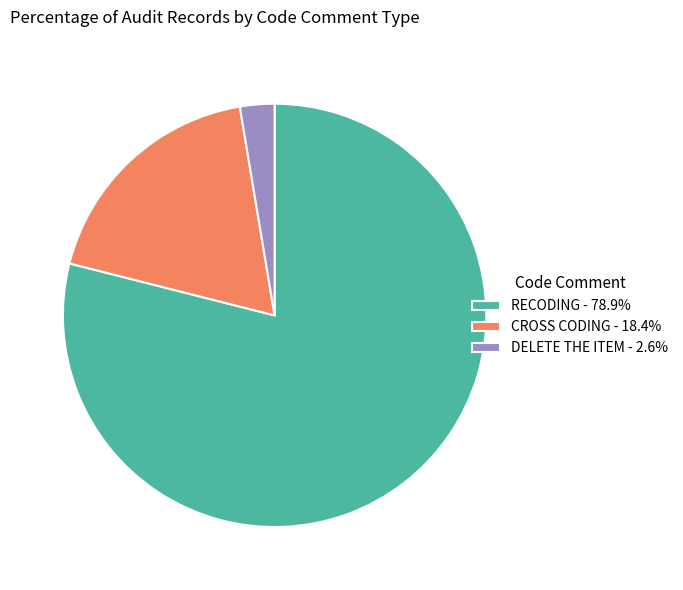

Do RECODING - 78.9% and CROSS CODING - 18.4% together represent more than half of the pie?

Yes